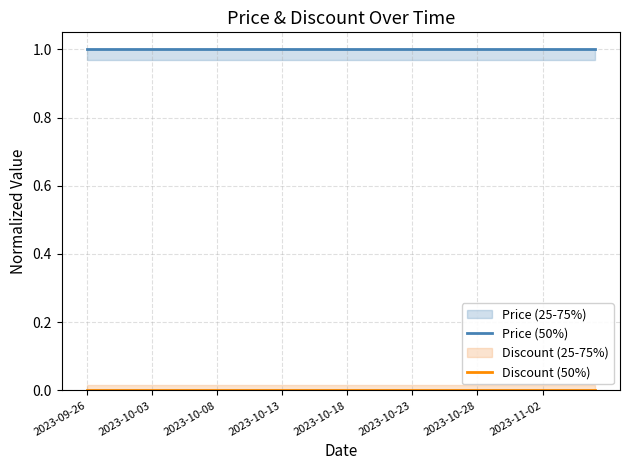

Which series has the largest total across all categories?

Price (50%)